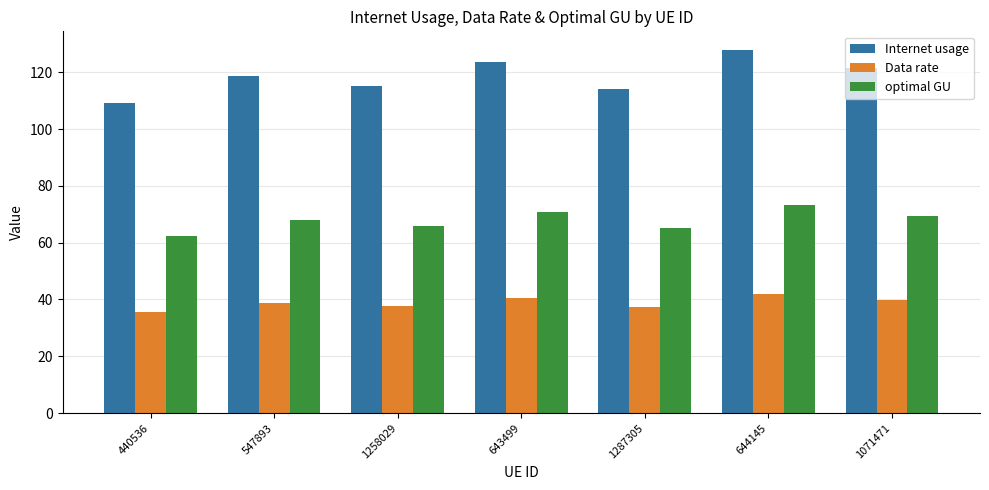

What is the value of the Internet usage bar at the 5th from the left?

114.0